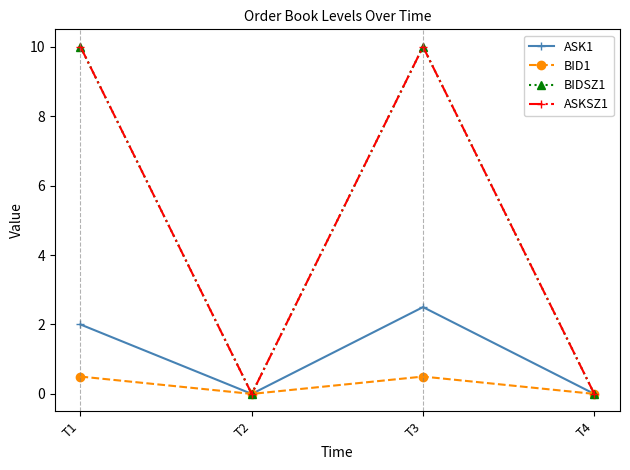

True or false: BIDSZ1 and BID1 intersect in this chart.

False